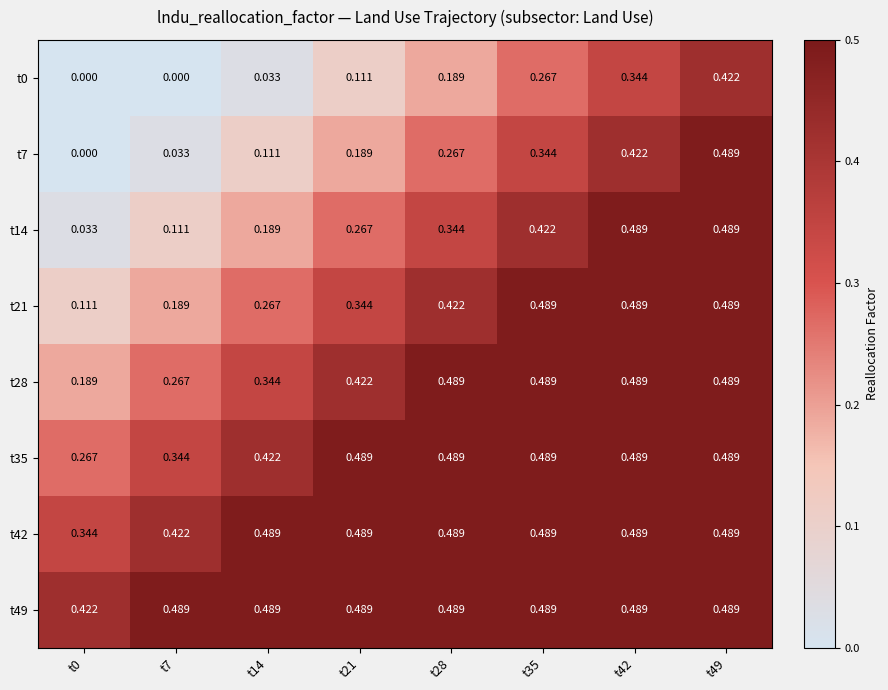

Is the value of t0 at t49 greater than the value of t14 at t28?

Yes